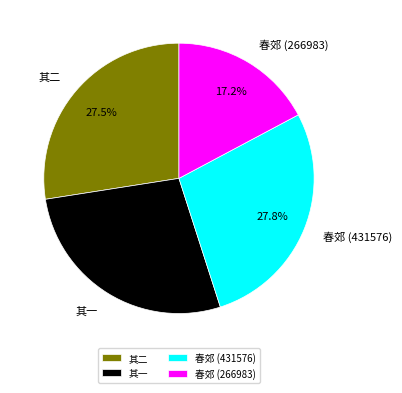

What is the smallest slice in the pie chart?

春郊 (266983)